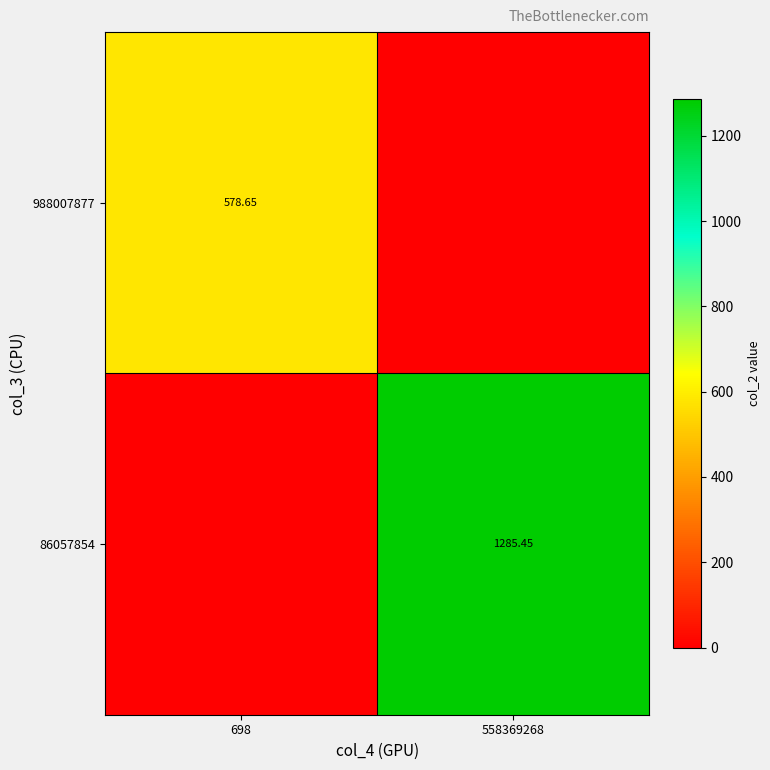

Rank the categories by 988007877 value from lowest to highest.

558369268, 698